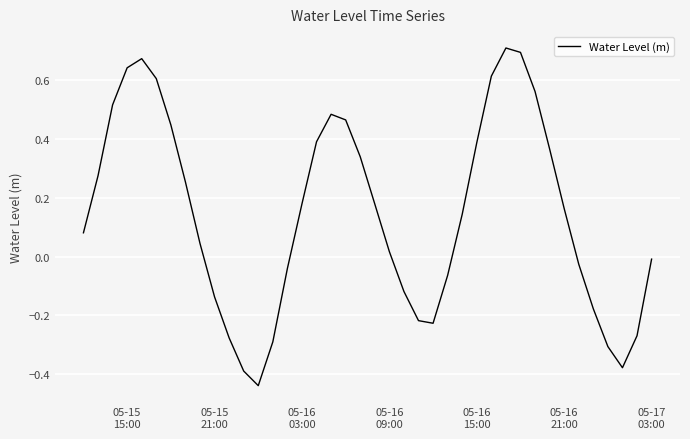

What is the difference between the maximum and minimum values?

1.1